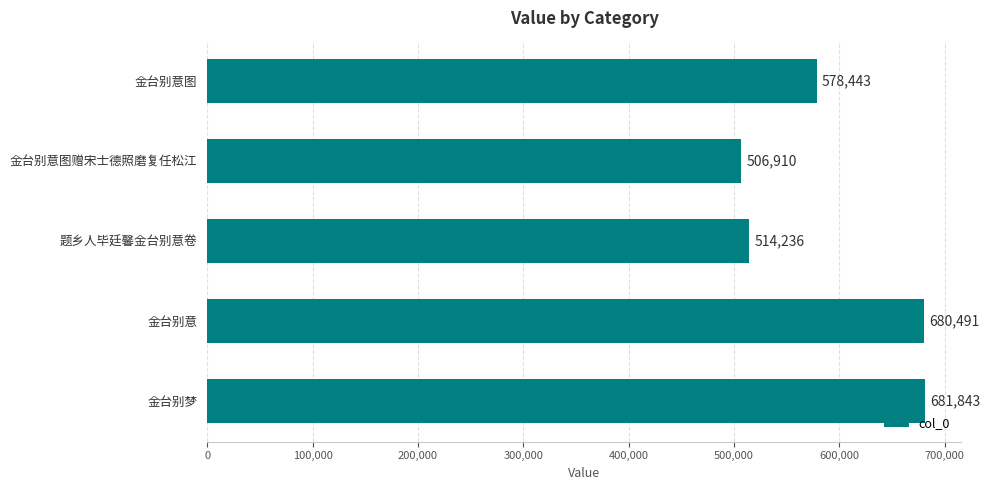

What is the label of the 3rd bar from the bottom?

题乡人毕廷馨金台别意卷